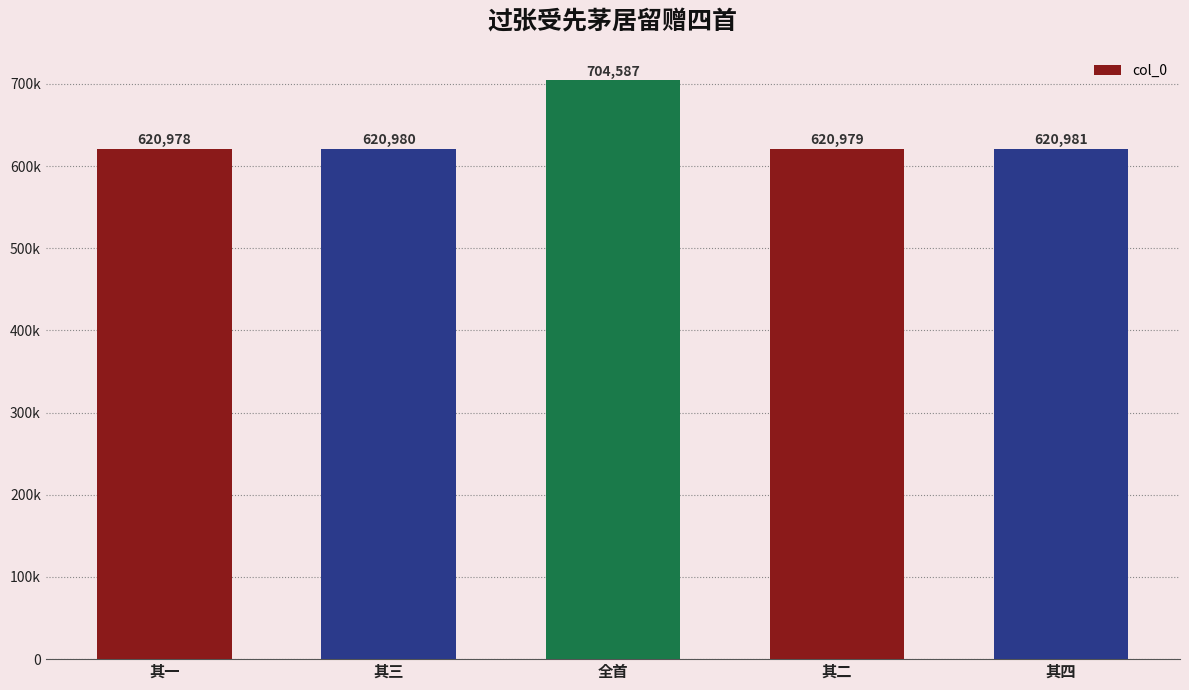

What position from the right is 其三?

4